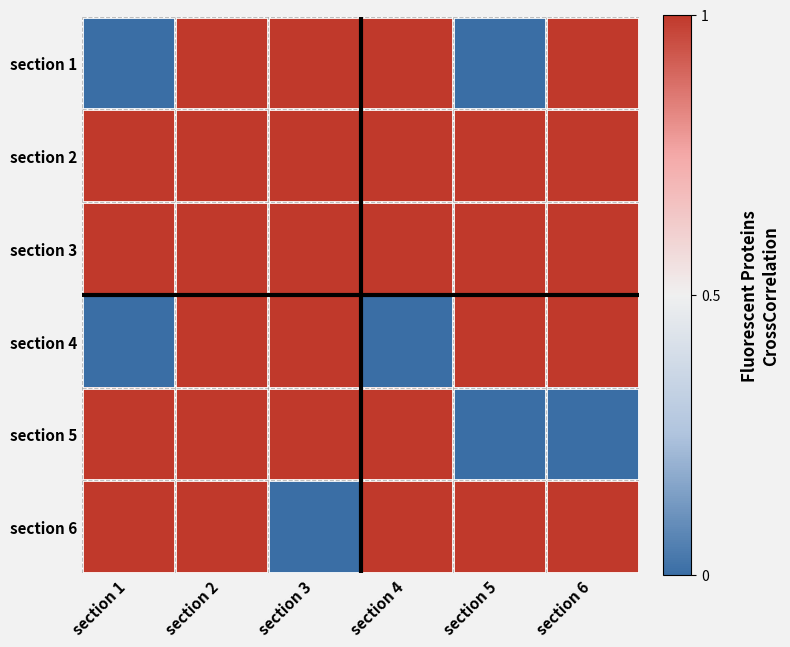

At section 5, list the series in order from largest to smallest.

section 2, section 3, section 4, section 6, section 1, section 5